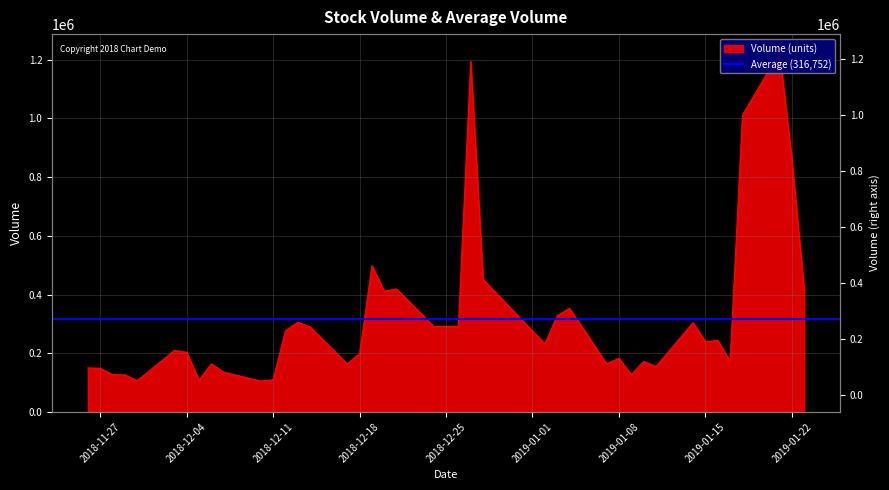

What is the value of the 23rd point from the left?

1194434